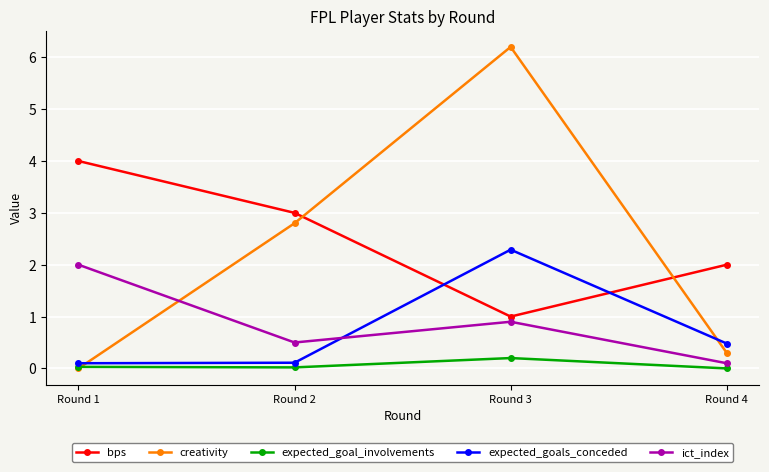

Which series has the largest total across all categories?

bps